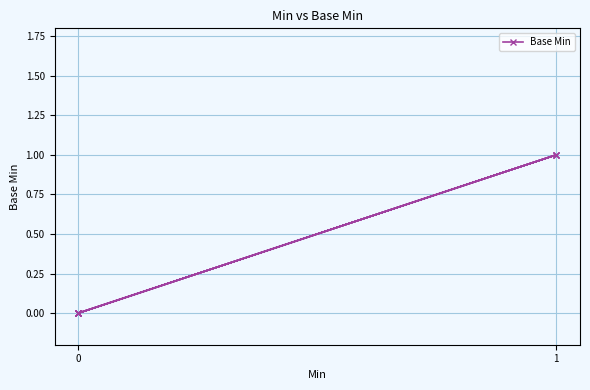

The value at 0 is -1. True or false?

False